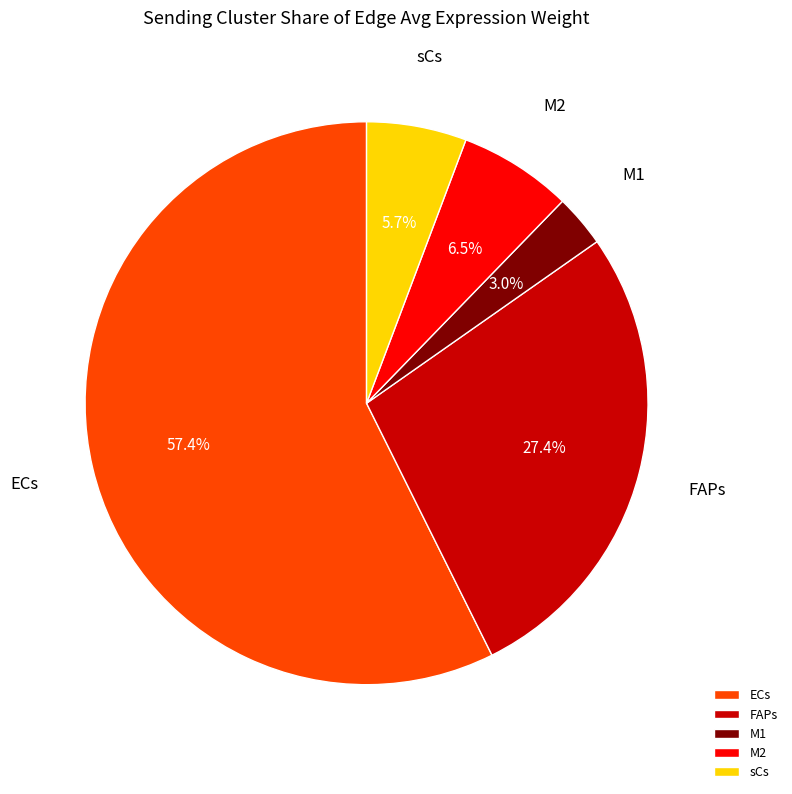

Which category has the smallest portion of the pie?

M1